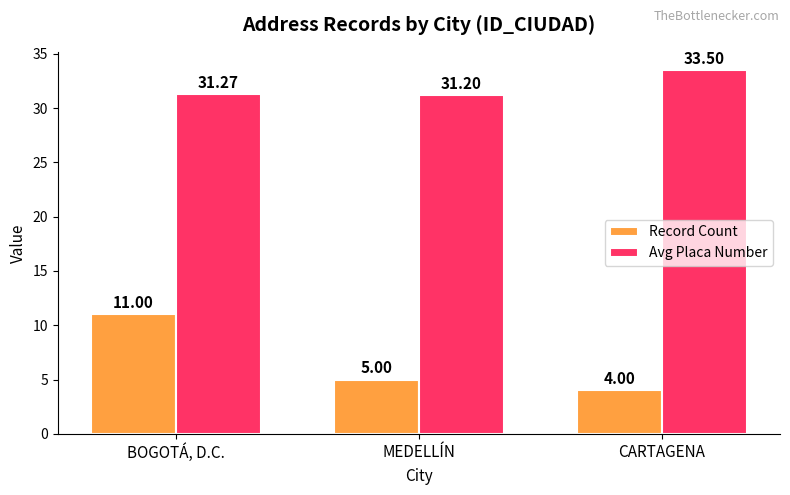

What is the lowest value of the Record Count series?

4.0